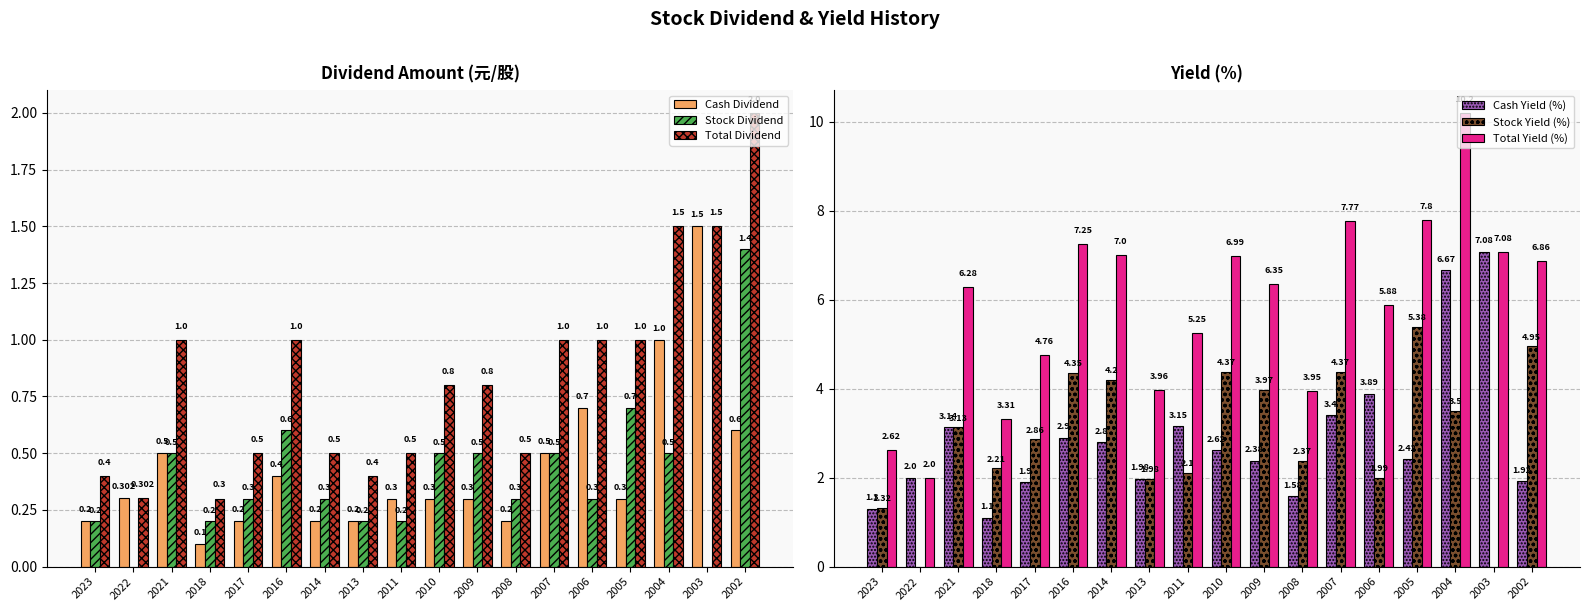

What is the total value across all series at 2005?

17.6